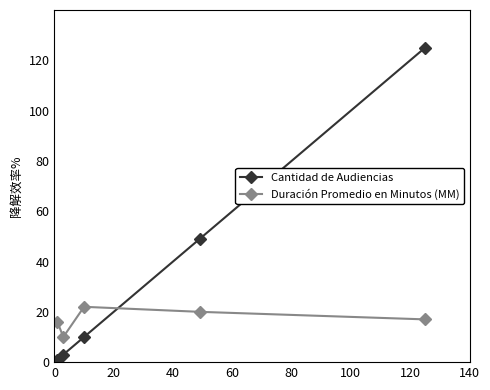

Does the chart display data point markers on the line(s)?

Yes